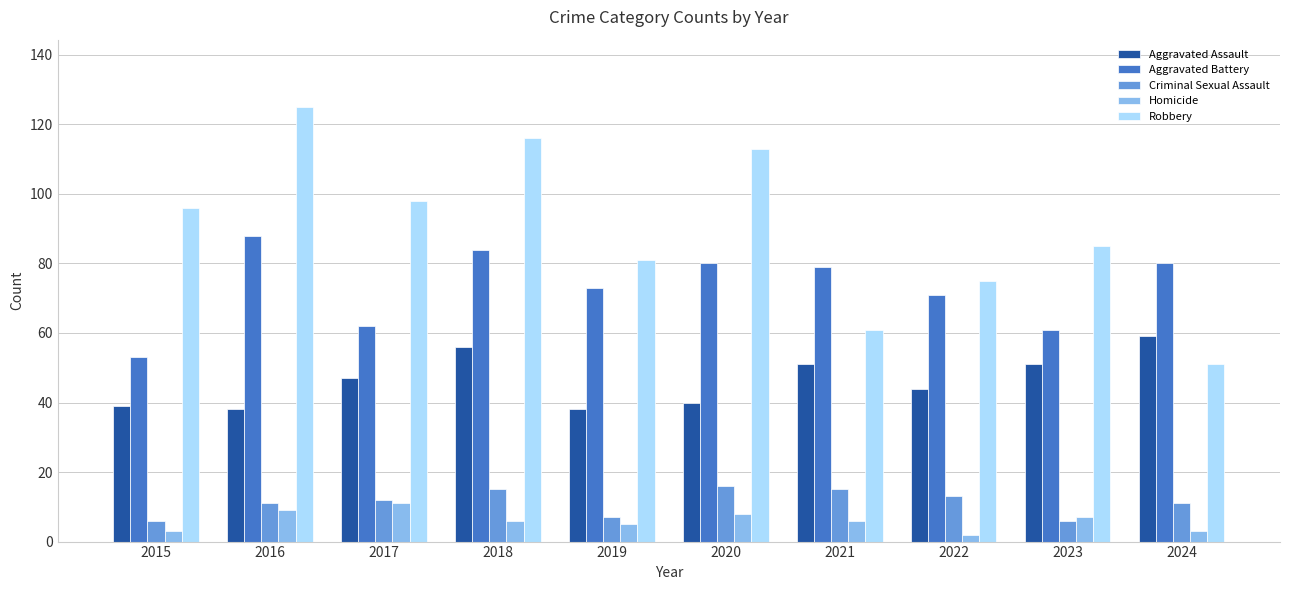

What is the highest value of the Aggravated Assault series?

59